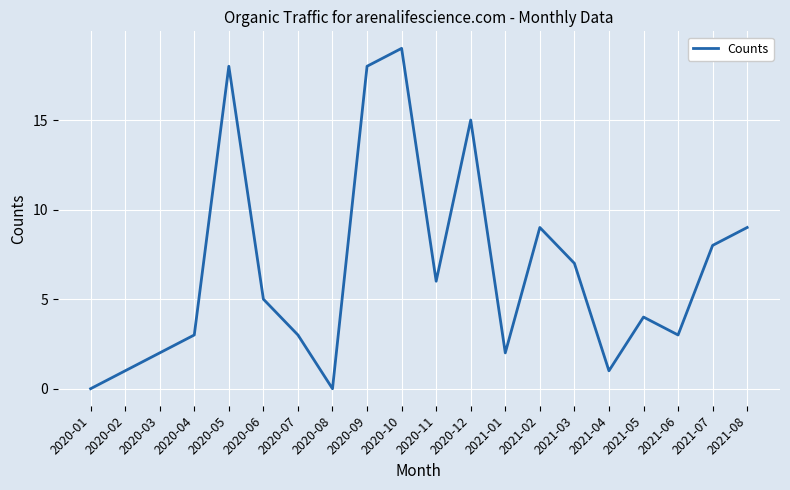

True or false: there are more than 1 points higher than both neighbors.

True